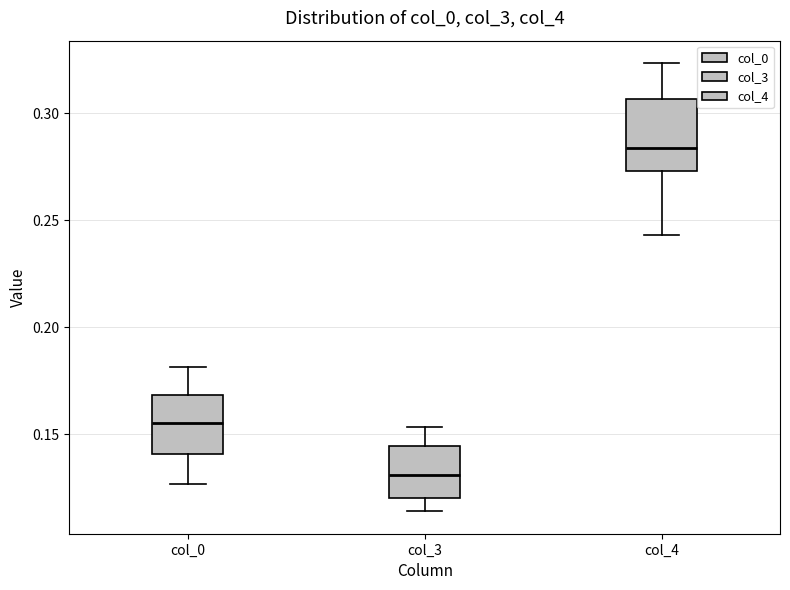

Reading left to right, transcribe this box plot: for each box, give where its median line is, the range the box spans, and where its two whiskers end, as read against the y-axis. The values are not printed on the chart, so give them approximately, as read against the axis.

col_0: median 0.155, box 0.140 to 0.170, whiskers 0.125 to 0.180
col_3: median 0.130, box 0.120 to 0.145, whiskers 0.115 to 0.155
col_4: median 0.285, box 0.275 to 0.305, whiskers 0.245 to 0.325